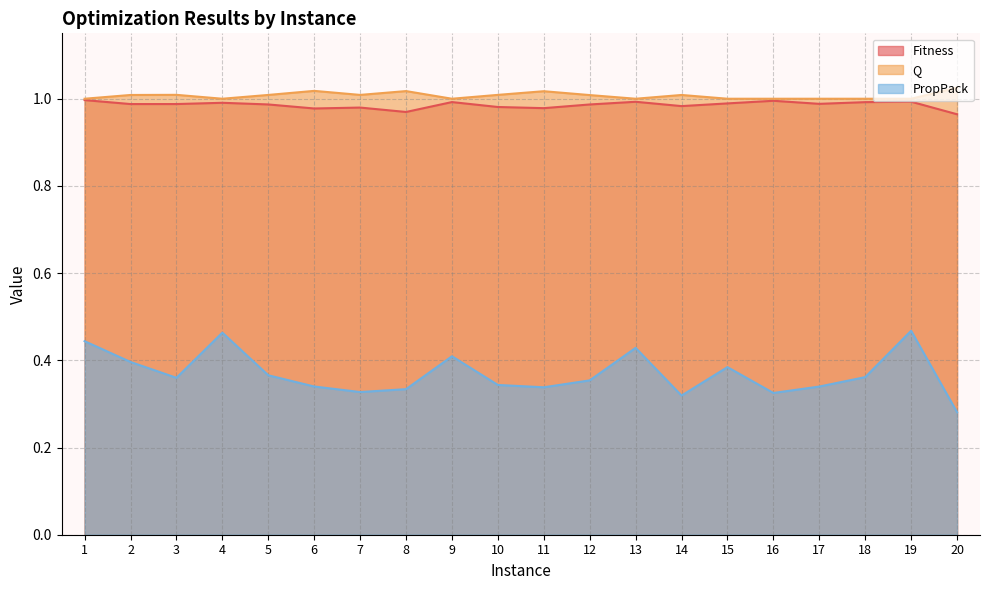

Which series has the largest range (max minus min)?

PropPack